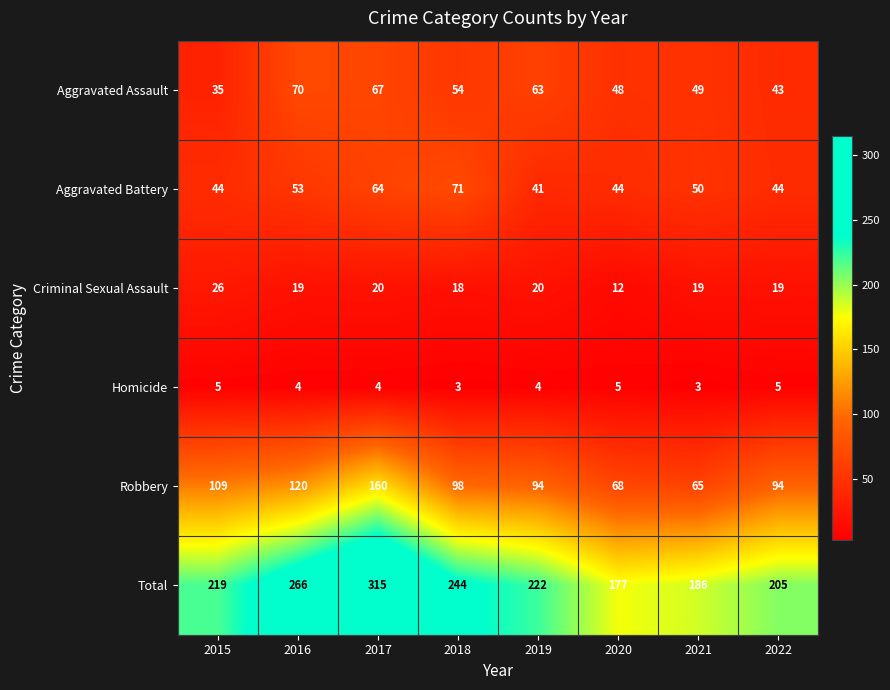

List the series in order of their peak value, highest first.

Total, Robbery, Aggravated Battery, Aggravated Assault, Criminal Sexual Assault, Homicide